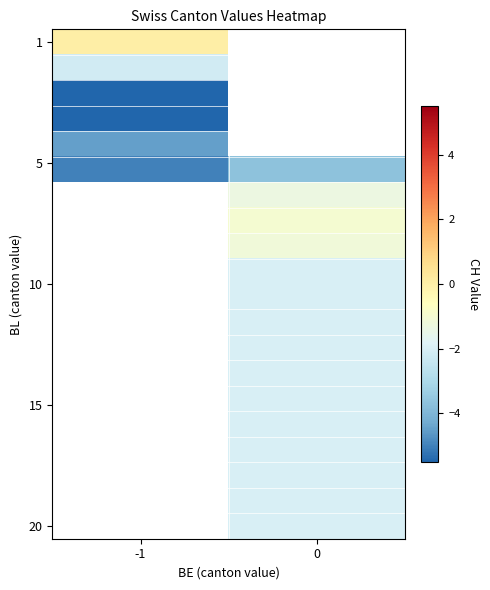

Which has a higher value, 0 or -1?

-1